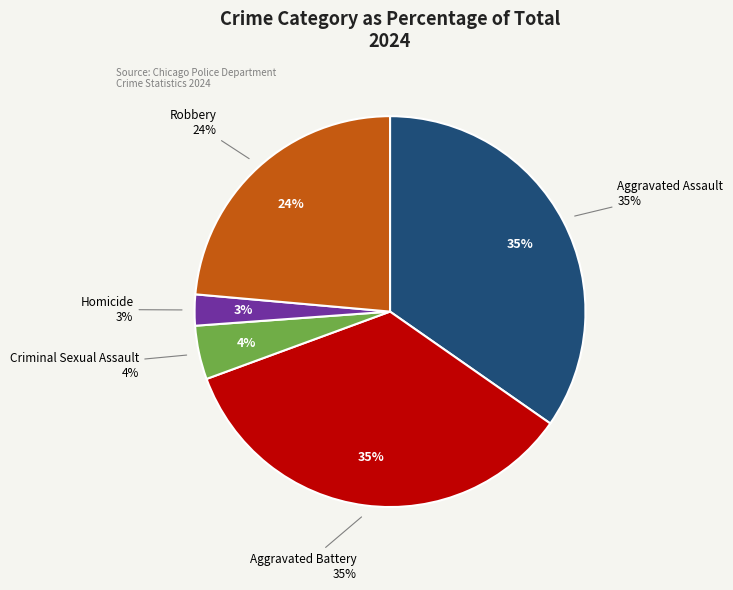

Do Aggravated Battery and Criminal Sexual Assault together represent more than half of the pie?

No